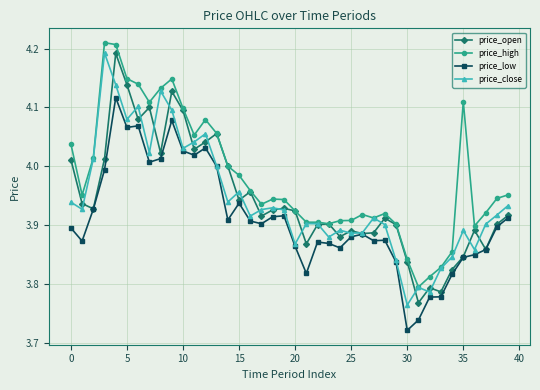

True or false: price_open has more than 0 points higher than both neighbors.

True